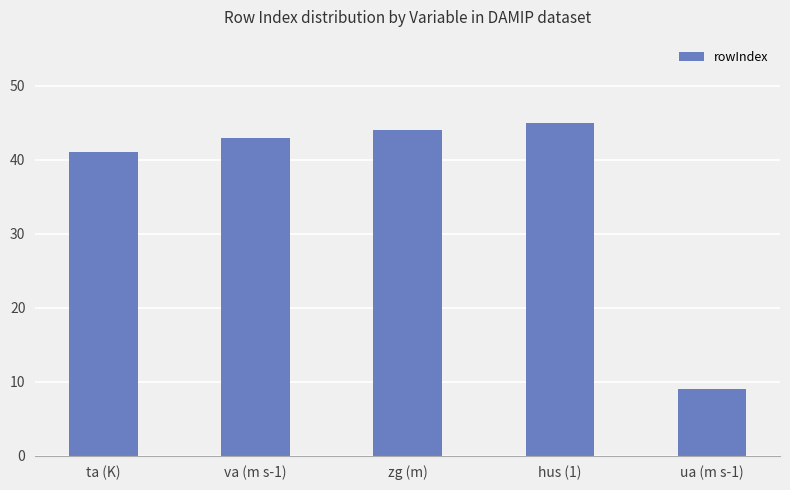

What is the difference between the maximum and minimum values?

36